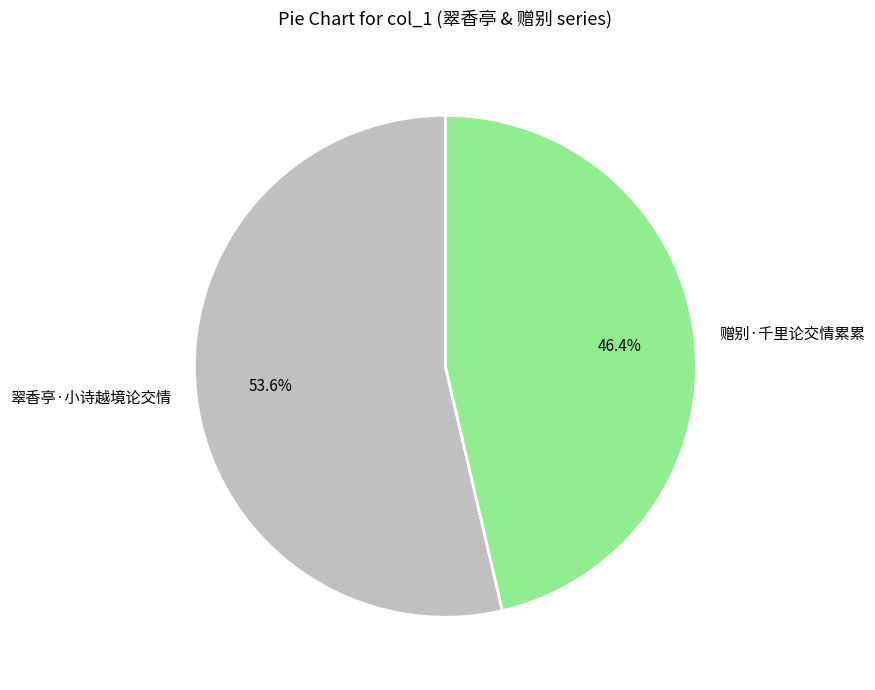

Which slice represents more than half of the pie?

翠香亭·小诗越境论交情